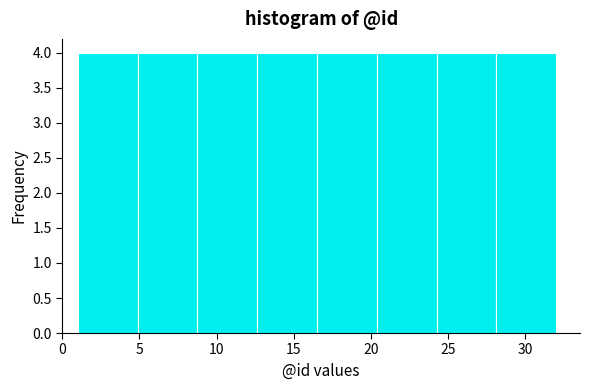

What is the height of the bar covering 1.0 to 5.0 on the x-axis? Neither the bar edges nor the heights are printed on the chart, so give them approximately, as read against the axes.

4